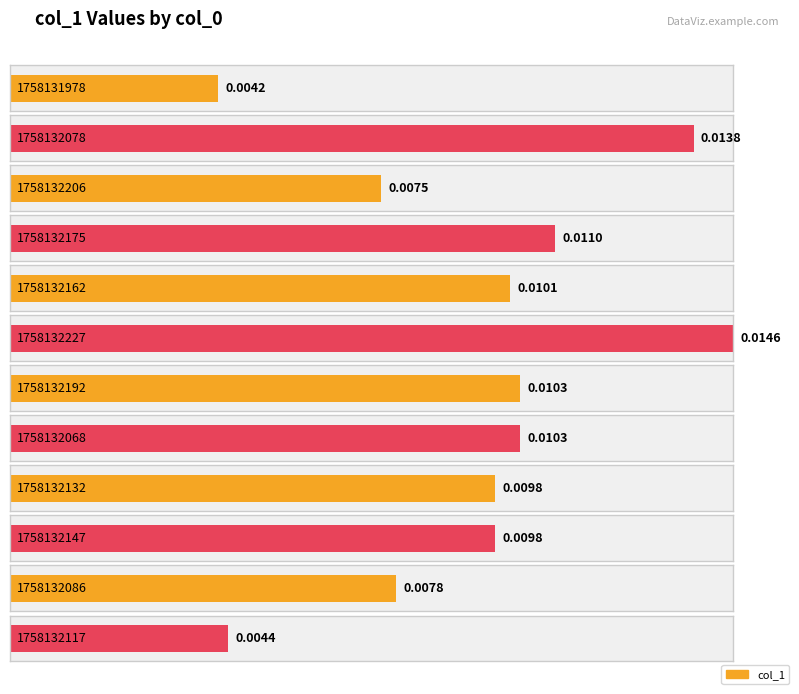

How many bars are there in total?

12